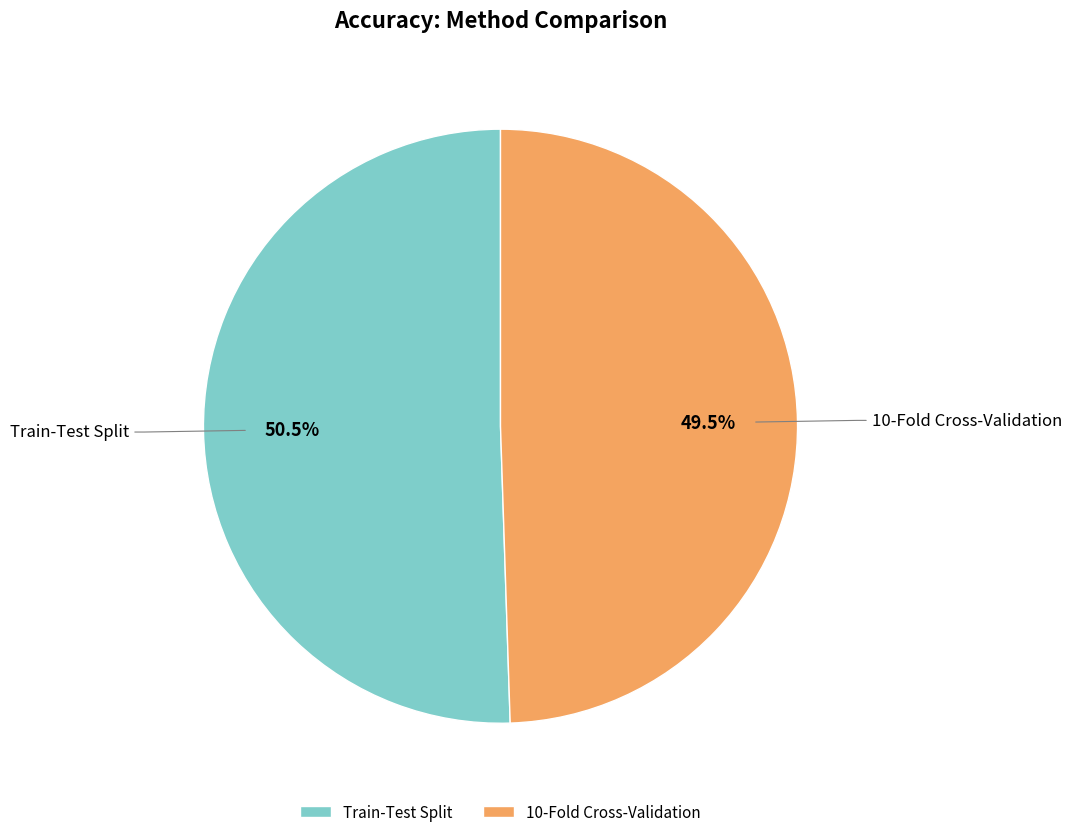

What percentage is NOT represented by 10-Fold Cross-Validation?

50.5%